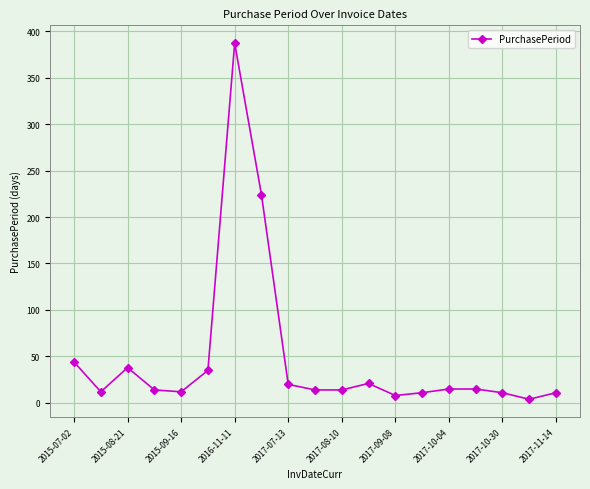

What is the difference between the second highest and minimum values?

220